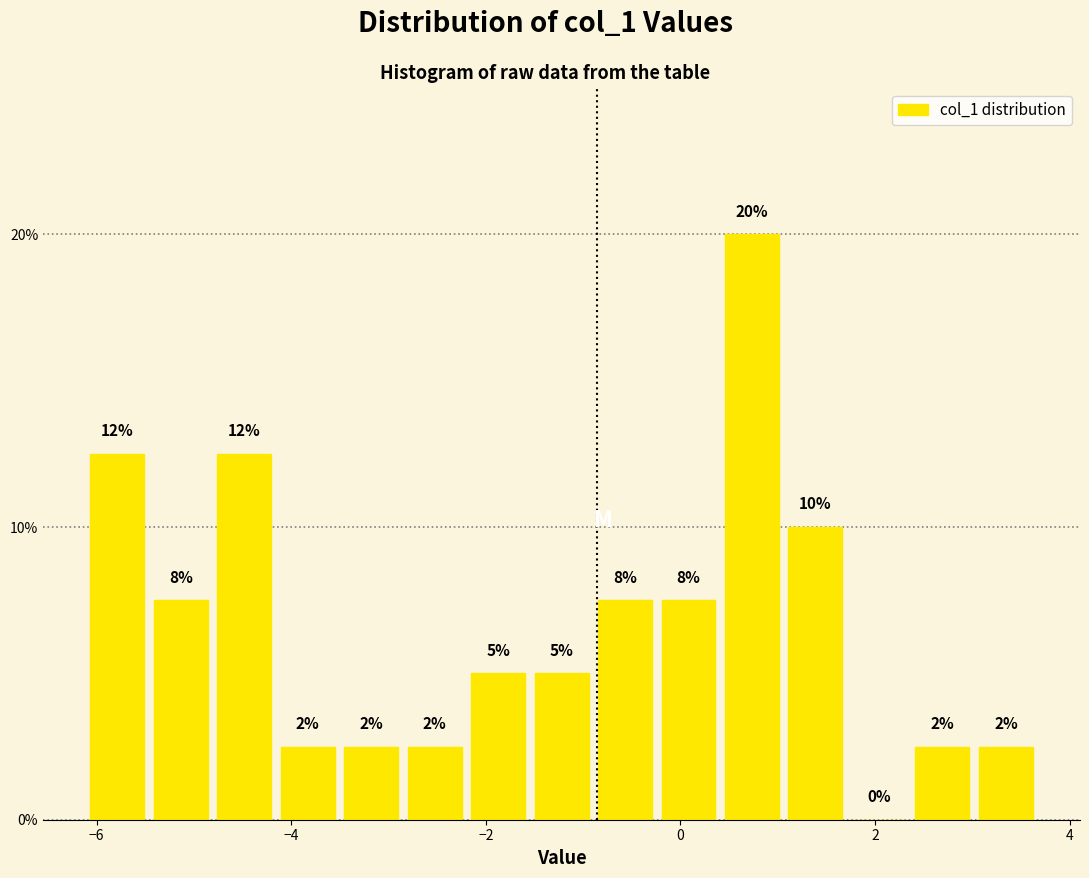

Around what value on the x-axis is the tallest bar? Give the approximate position of its centre, as read against the axis.

0.8